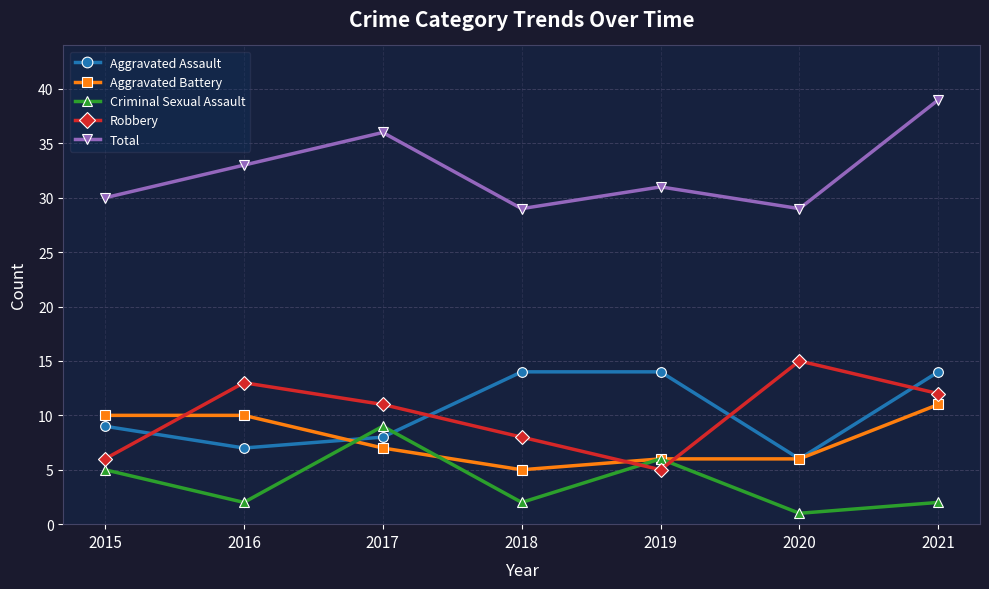

What is the average value of the Criminal Sexual Assault series?

4